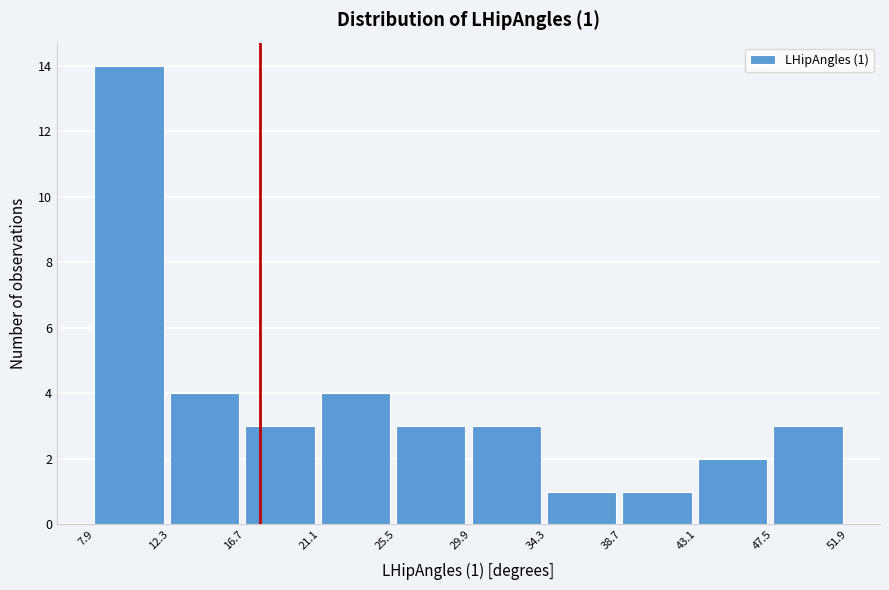

Over which range of the x-axis is the bar tallest?

7.9 to 12.3